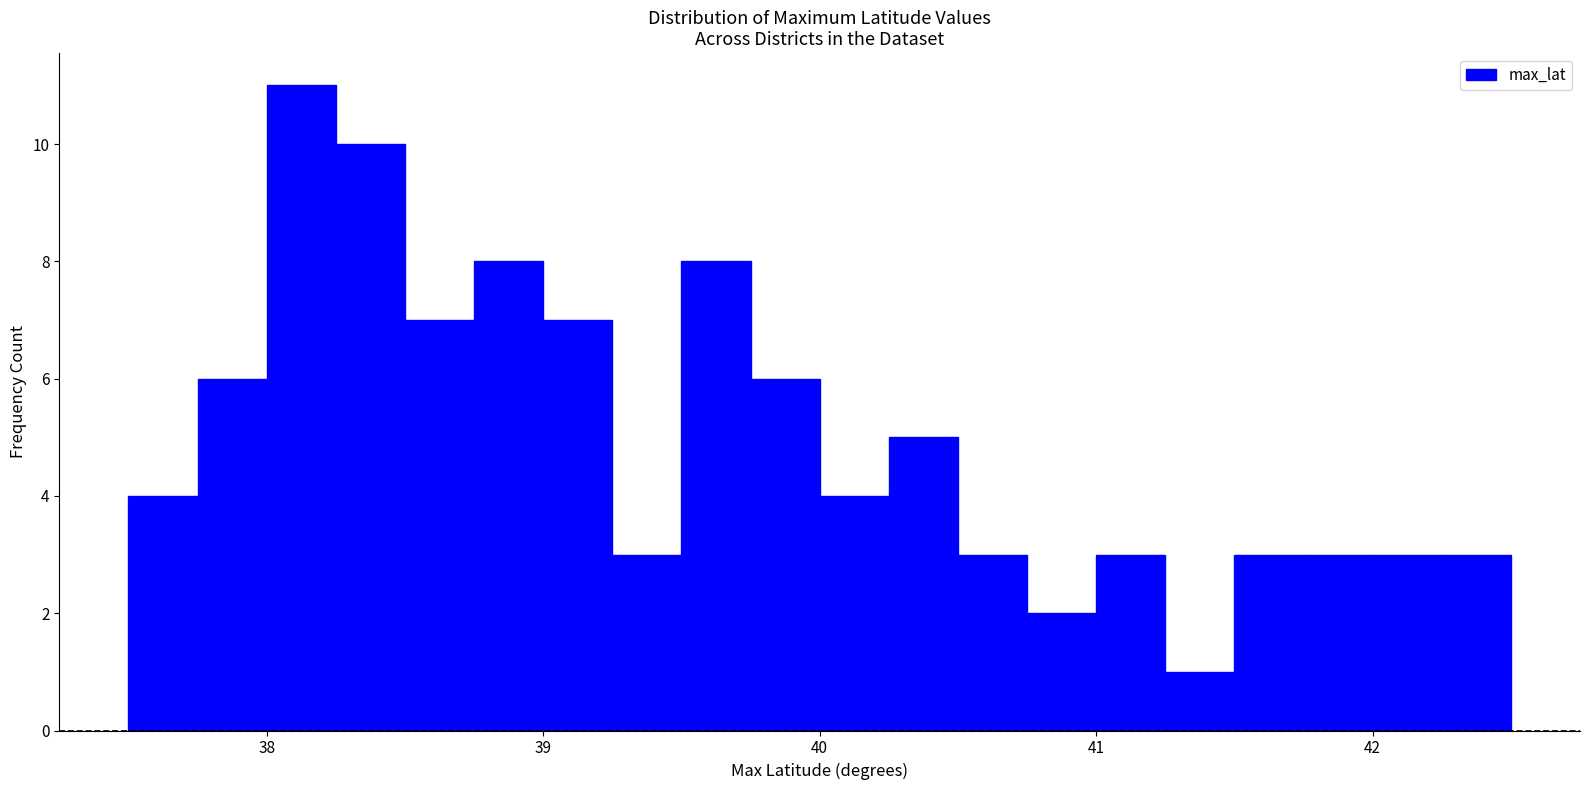

Around what value on the x-axis is the tallest bar? Give the approximate position of its centre, as read against the axis.

38.1